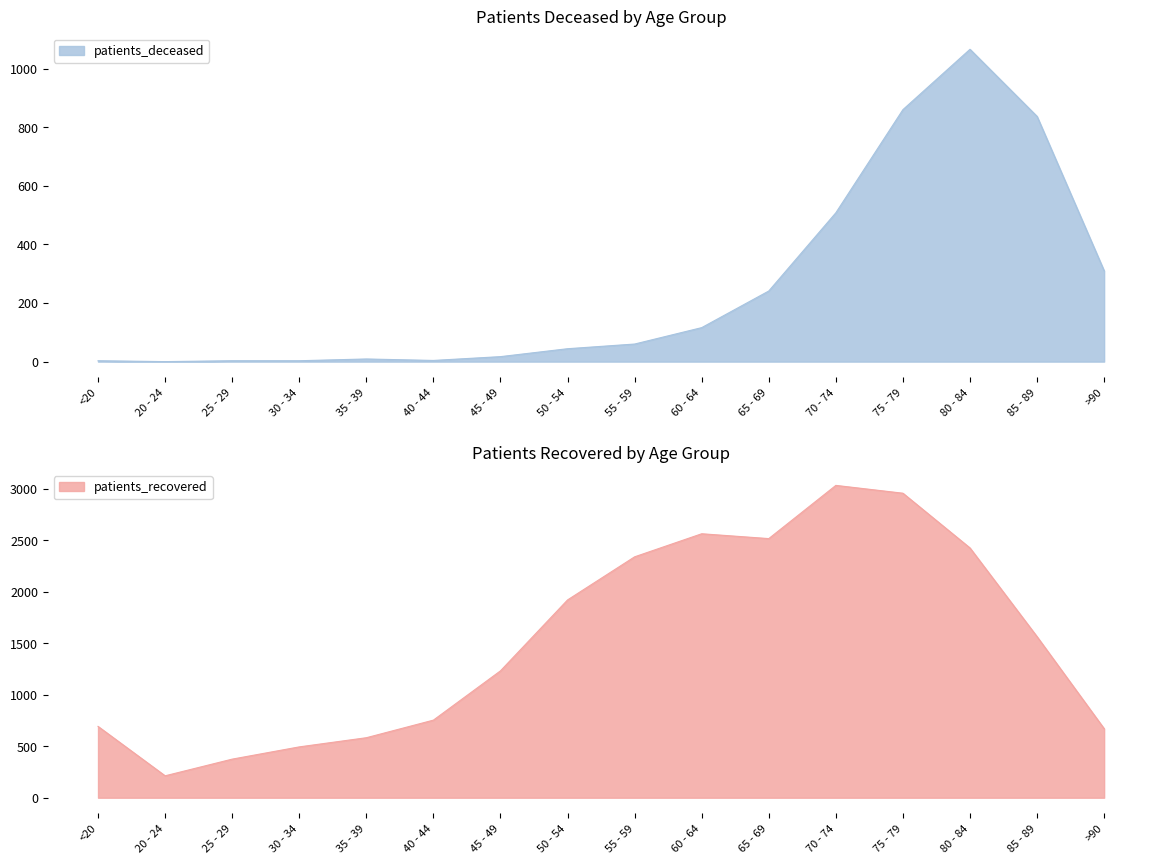

Reading left to right, transcribe all the data shown in this chart.

patients_deceased: 3	0	3	3	9	4	17	44	60	116	241	508	860	1066	837	310
patients_recovered: 693	213	375	494	583	754	1233	1922	2341	2565	2518	3035	2959	2427	1565	671